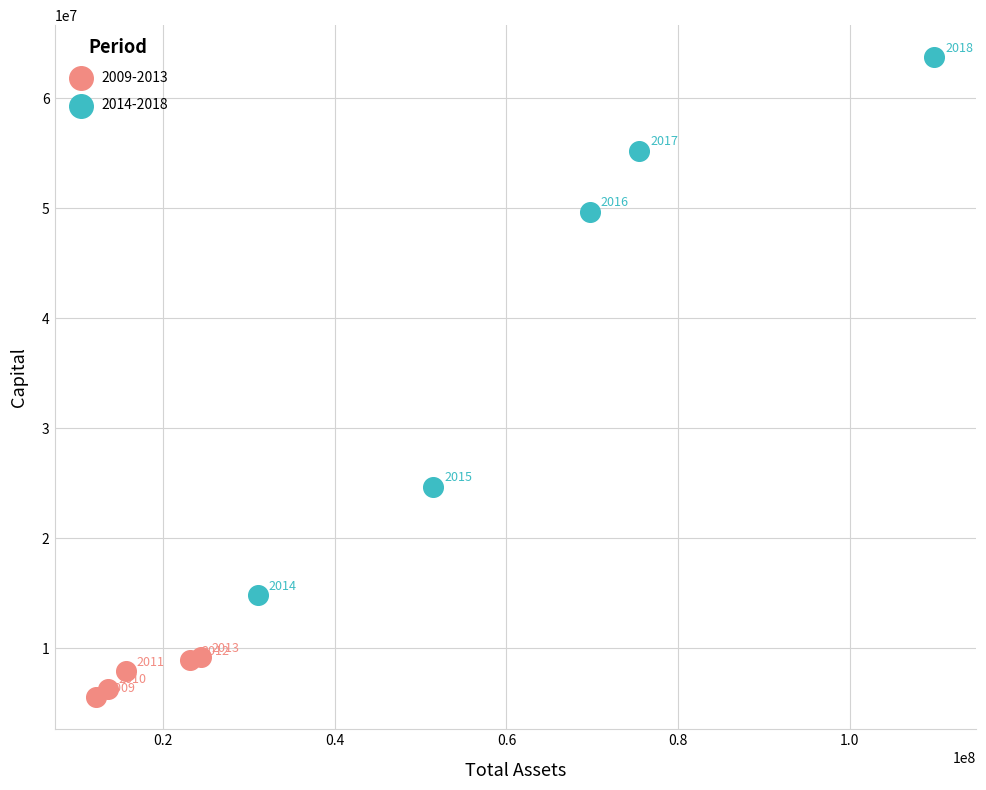

Which series contains the highest Y value?

2014-2018